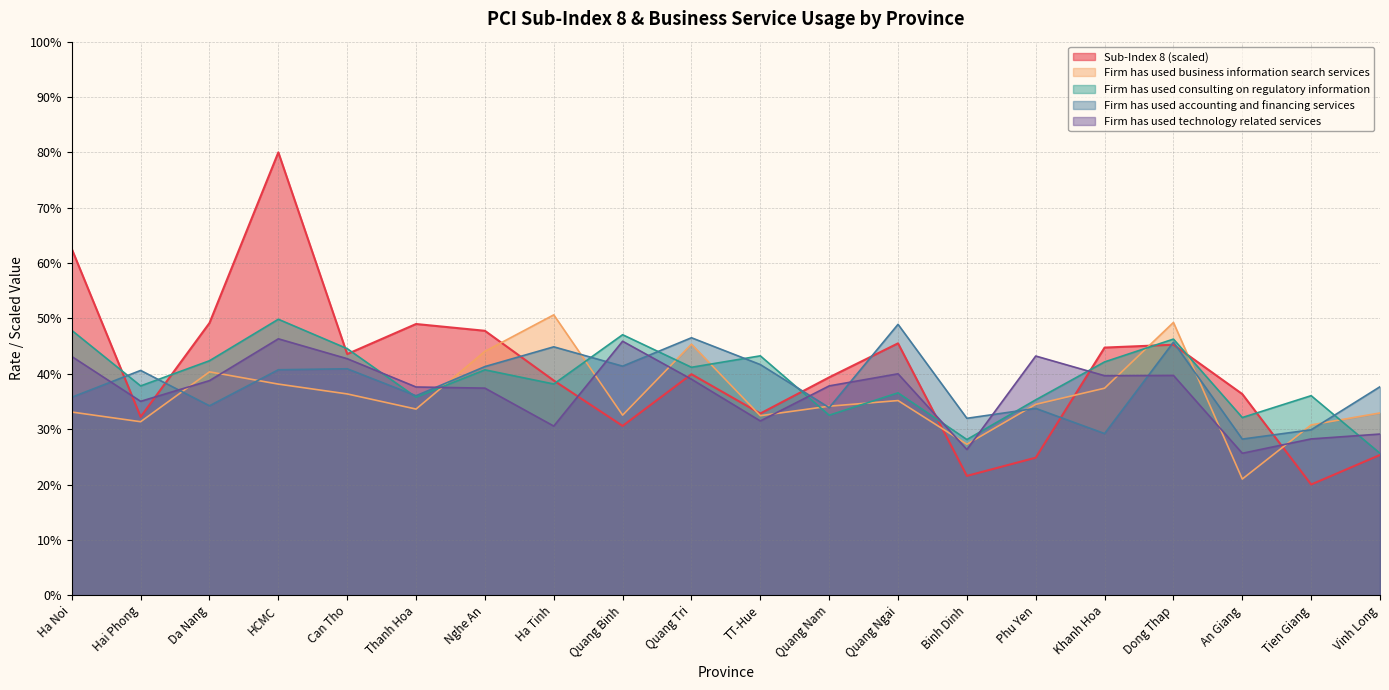

List the series in order of their peak value, lowest first.

Firm has used technology related services, Firm has used accounting and financing services, Firm has used consulting on regulatory information, Firm has used business information search services, Sub-Index 8